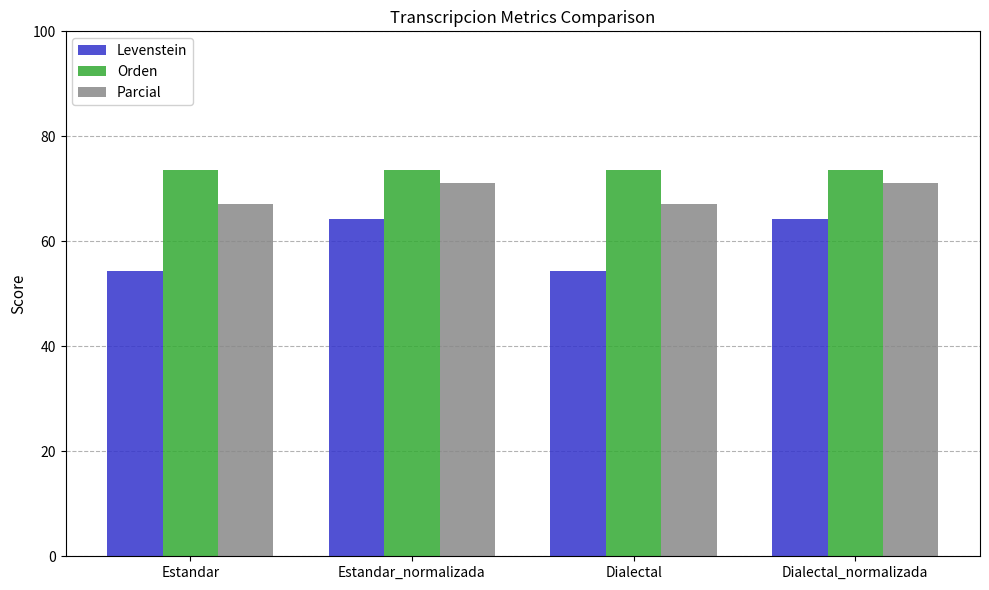

Read the Levenstein value at Estandar.

54.4